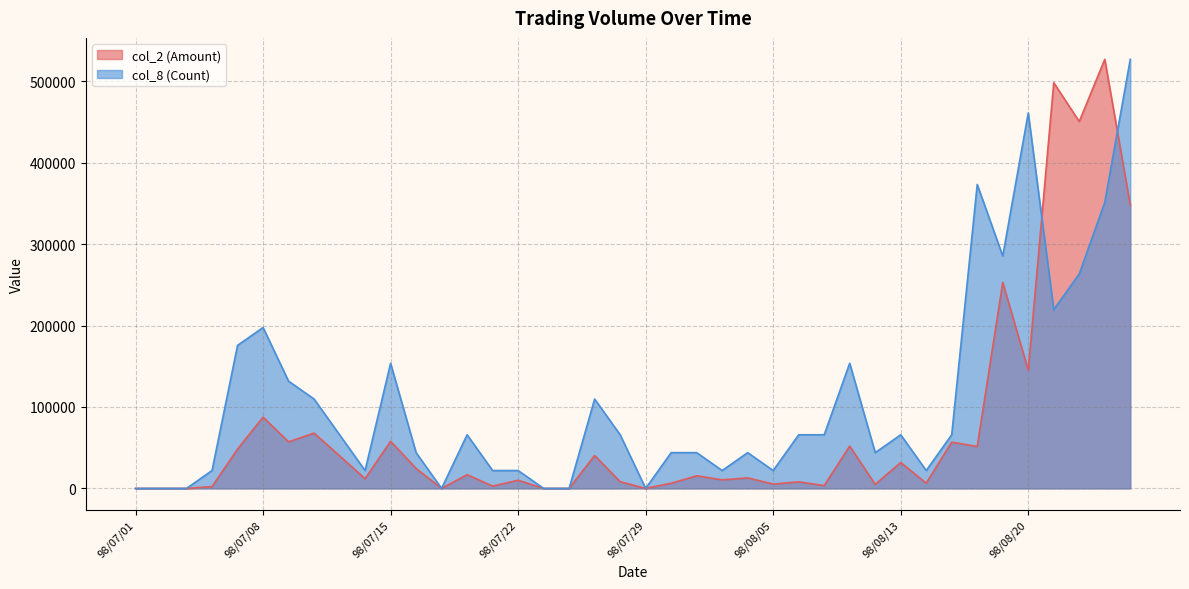

Reading right to left, what are all the values shown in this chart?

col_2 (Amount): 98/08/26=347960.0	98/08/25=526770.0	98/08/24=450400.0	98/08/21=498080.0	98/08/20=145130.0	98/08/19=252890.0	98/08/18=51530.0	98/08/17=56790.0	98/08/14=6420.0	98/08/13=31760.0	98/08/12=4990.0	98/08/11=51910.0	98/08/10=3490.0	98/08/06=8070.0	98/08/05=5300.0	98/08/04=12930.0	98/08/03=10500.0	98/07/31=15450.0	98/07/30=6360.0	98/07/29=0.0	98/07/28=8220.0	98/07/27=40380.0	98/07/24=0.0	98/07/23=0.0	98/07/22=10000.0	98/07/21=2850.0	98/07/20=16840.0	98/07/17=0.0	98/07/16=24480.0	98/07/15=57870.0	98/07/14=11900.0	98/07/13=40020.0	98/07/10=67900.0	98/07/09=57210.0	98/07/08=87460.0	98/07/07=48230.0	98/07/06=2220.0	98/07/03=0.0	98/07/02=0.0	98/07/01=0.0
col_8 (Count): 98/08/26=526770.0	98/08/25=351180.0	98/08/24=263385.0	98/08/21=219487.5	98/08/20=460923.8	98/08/19=285333.8	98/08/18=373128.8	98/08/17=65846.2	98/08/14=21948.8	98/08/13=65846.2	98/08/12=43897.5	98/08/11=153641.2	98/08/10=65846.2	98/08/06=65846.2	98/08/05=21948.8	98/08/04=43897.5	98/08/03=21948.8	98/07/31=43897.5	98/07/30=43897.5	98/07/29=0.0	98/07/28=65846.2	98/07/27=109743.8	98/07/24=0.0	98/07/23=0.0	98/07/22=21948.8	98/07/21=21948.8	98/07/20=65846.2	98/07/17=0.0	98/07/16=43897.5	98/07/15=153641.2	98/07/14=21948.8	98/07/13=65846.2	98/07/10=109743.8	98/07/09=131692.5	98/07/08=197538.8	98/07/07=175590.0	98/07/06=21948.8	98/07/03=0.0	98/07/02=0.0	98/07/01=0.0